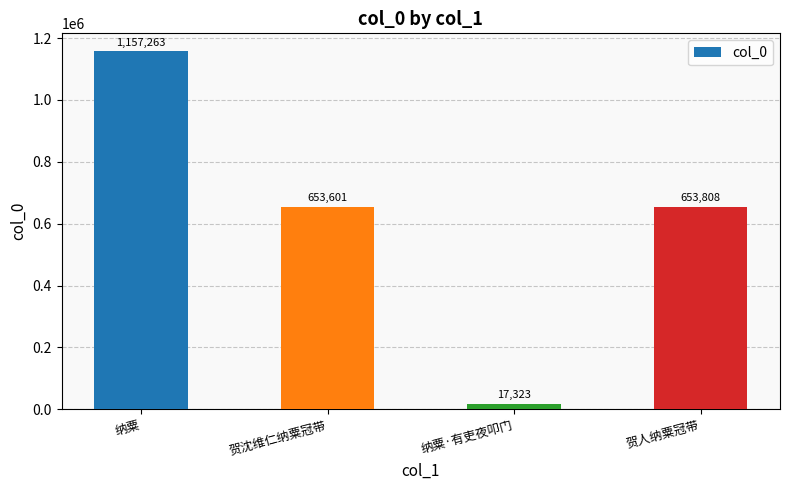

Reading left to right, list all the values displayed in this chart.

1157263	653601	17323	653808